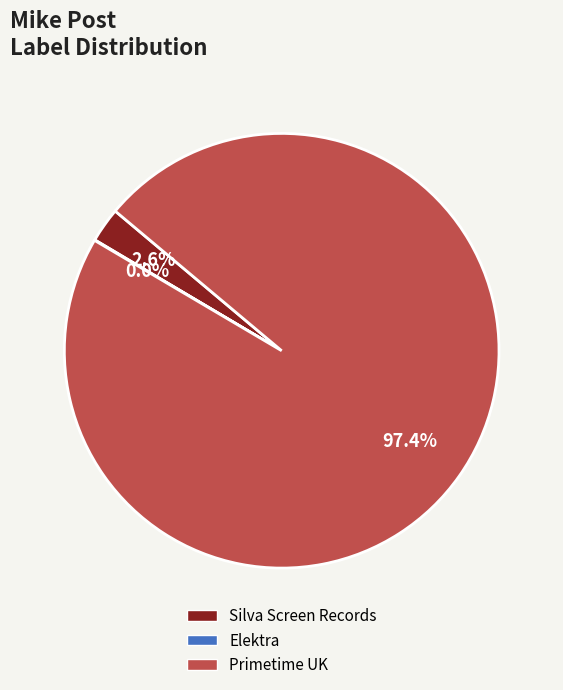

Which slice is the largest?

Primetime UK